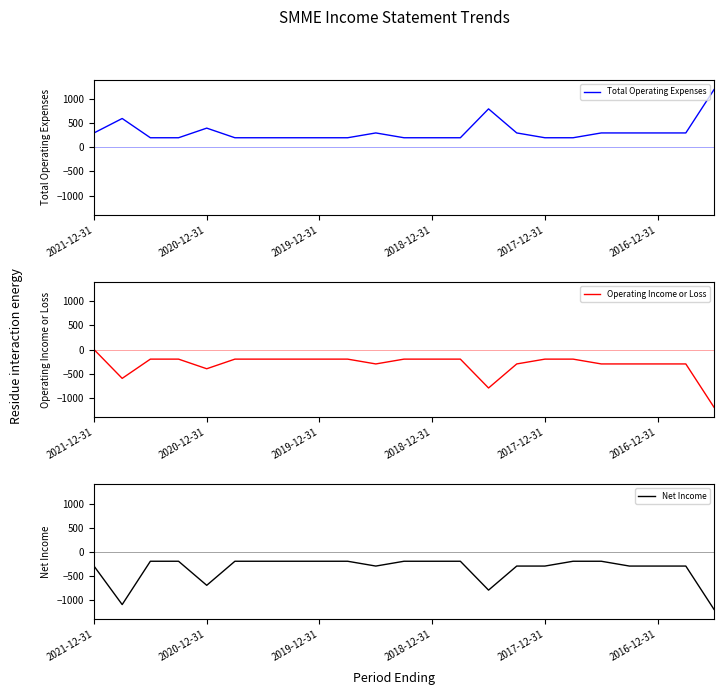

Count the number of data series in this chart.

3